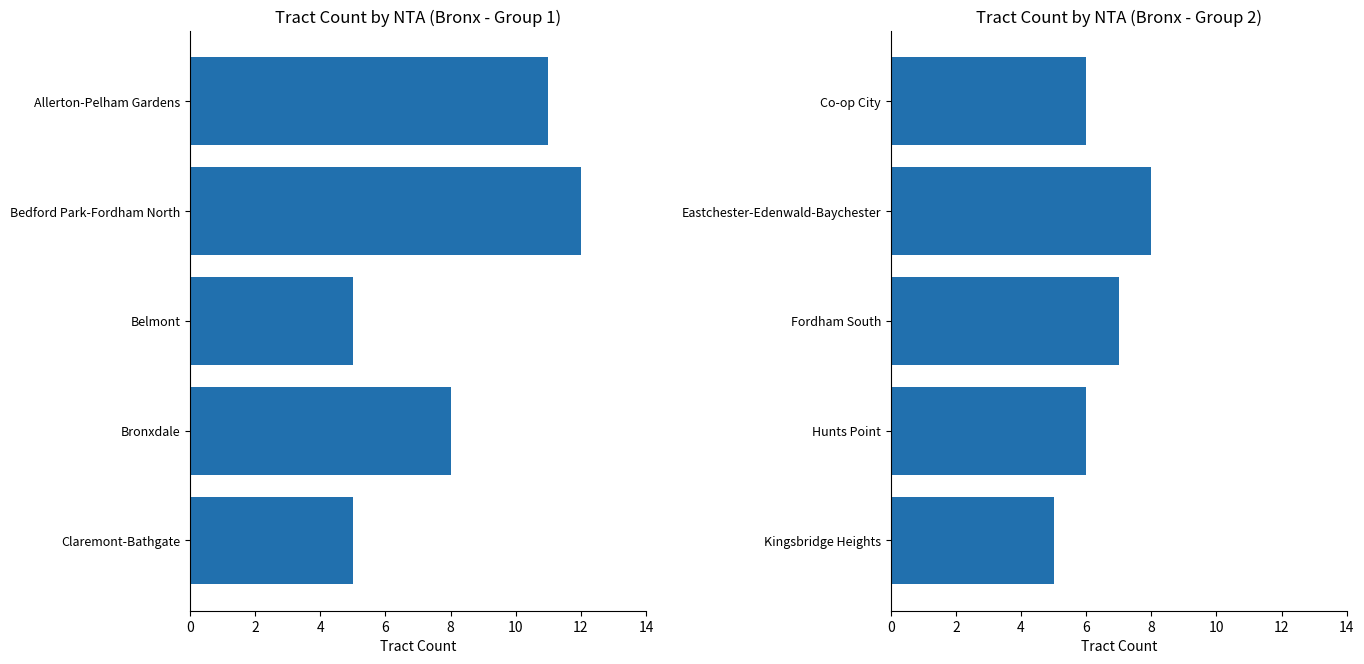

What is the minimum value shown in the chart?

5